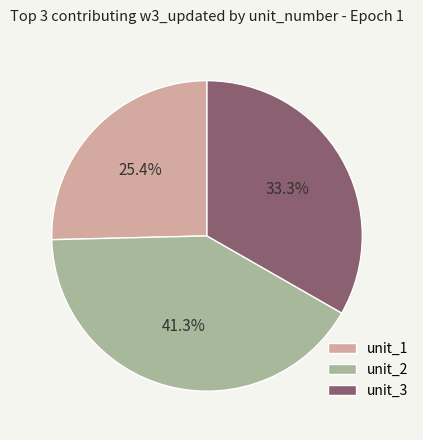

Which has a higher value, unit_3 or unit_1?

unit_3